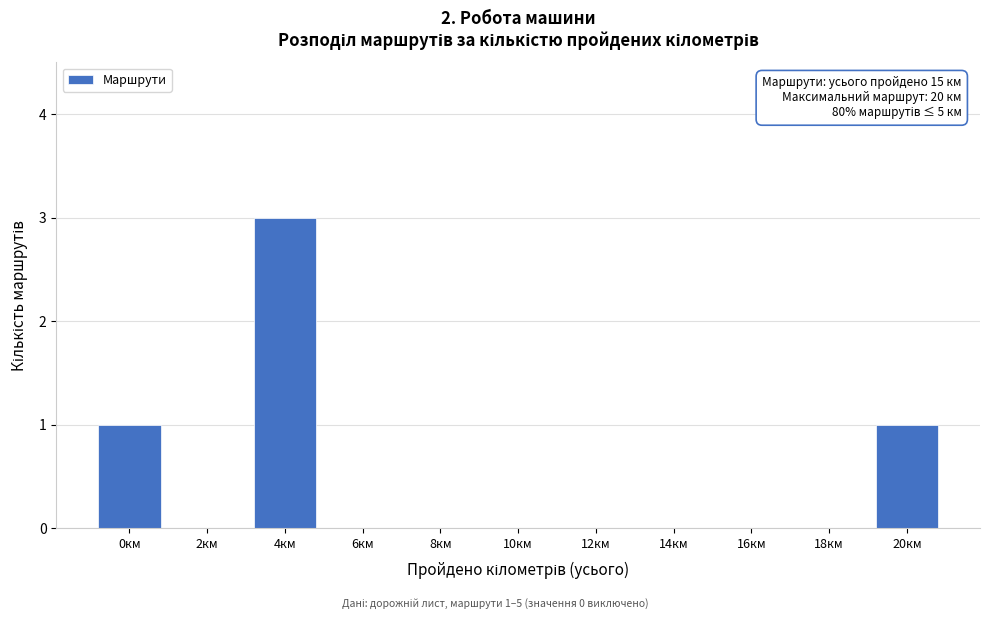

Reading left to right, what are all the values shown in this chart?

0км=1	2км=0	4км=3	6км=0	8км=0	10км=0	12км=0	14км=0	16км=0	18км=0	20км=1